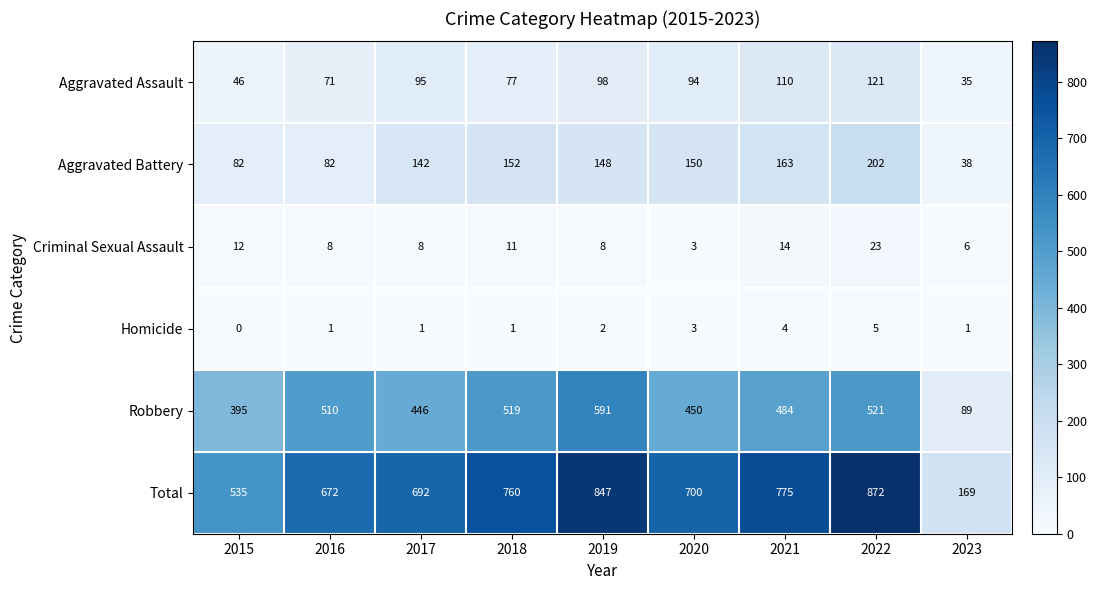

Which category has the highest value across all series?

2022